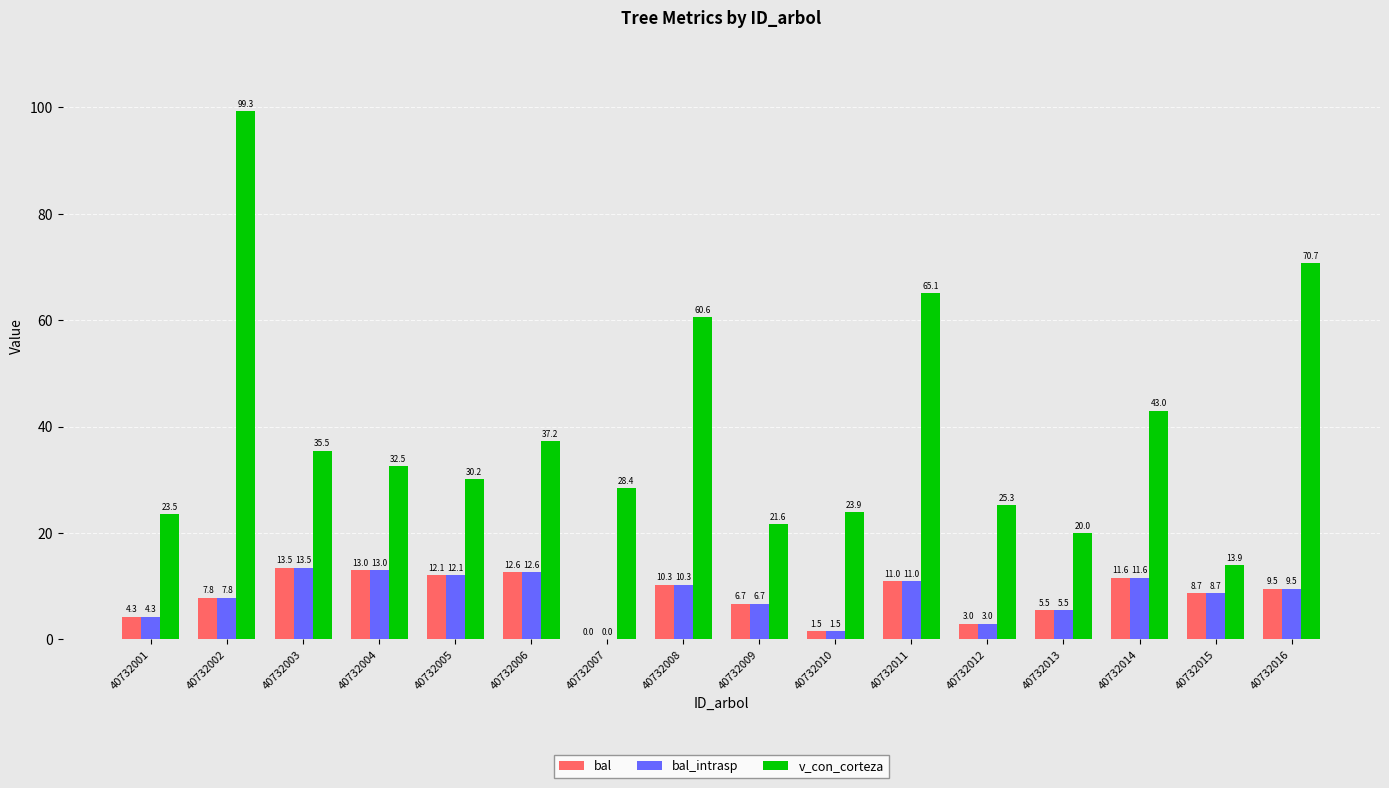

Is the value of bal_intrasp at 40732013 greater than the value of bal at 40732001?

Yes